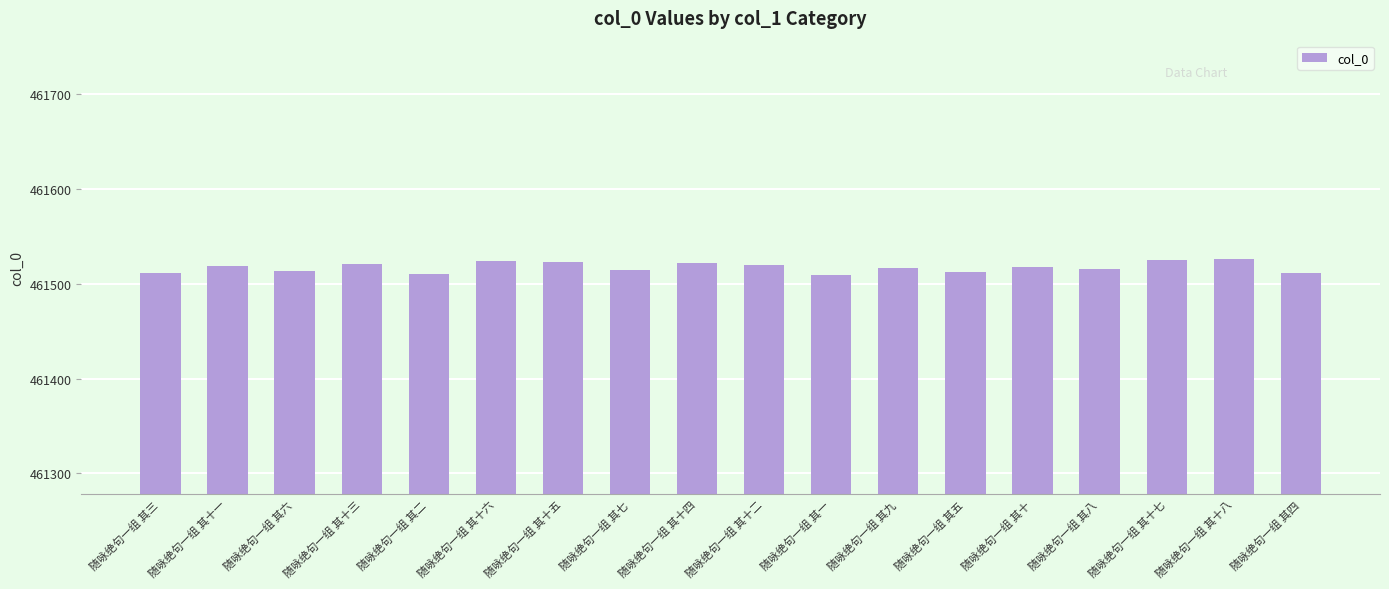

The chart shows a value of 161592 at 随咏绝句一组 其五. True or false?

False